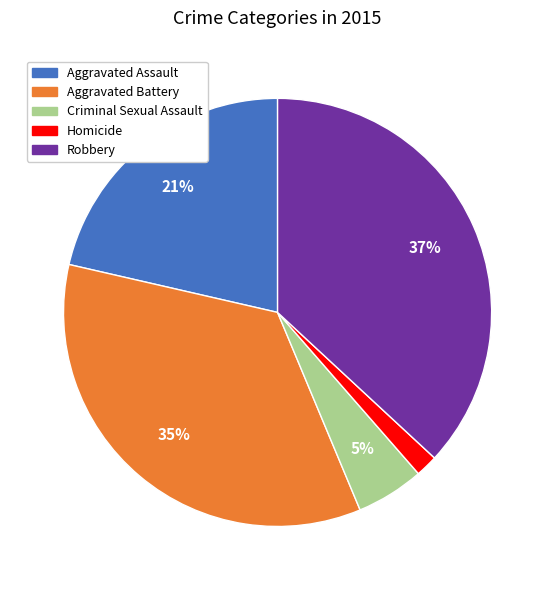

To the nearest percent, what is the difference between the largest and smallest slice percentages?

35%